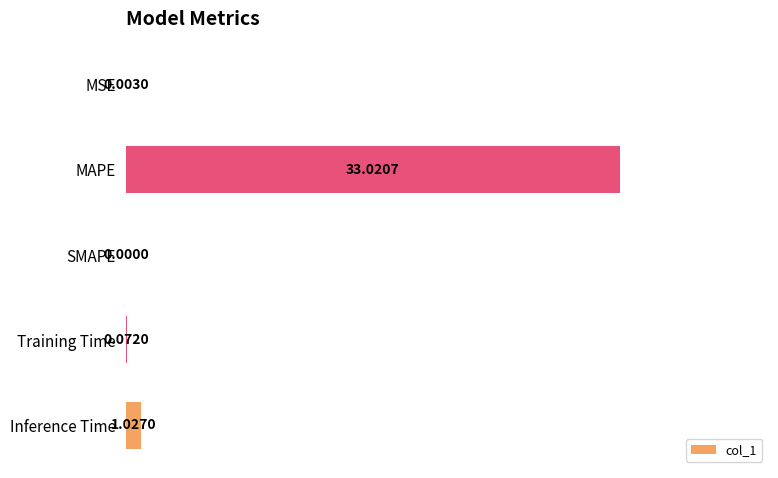

Which category has the highest value across all series?

MAPE